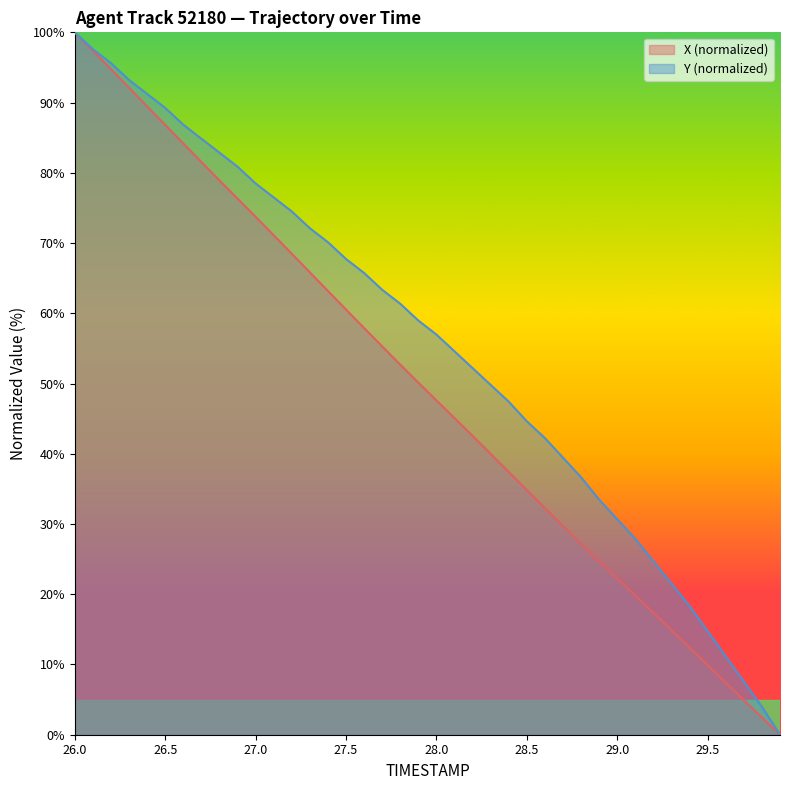

At 26.8, list the series in order from largest to smallest.

X, TIMESTAMP